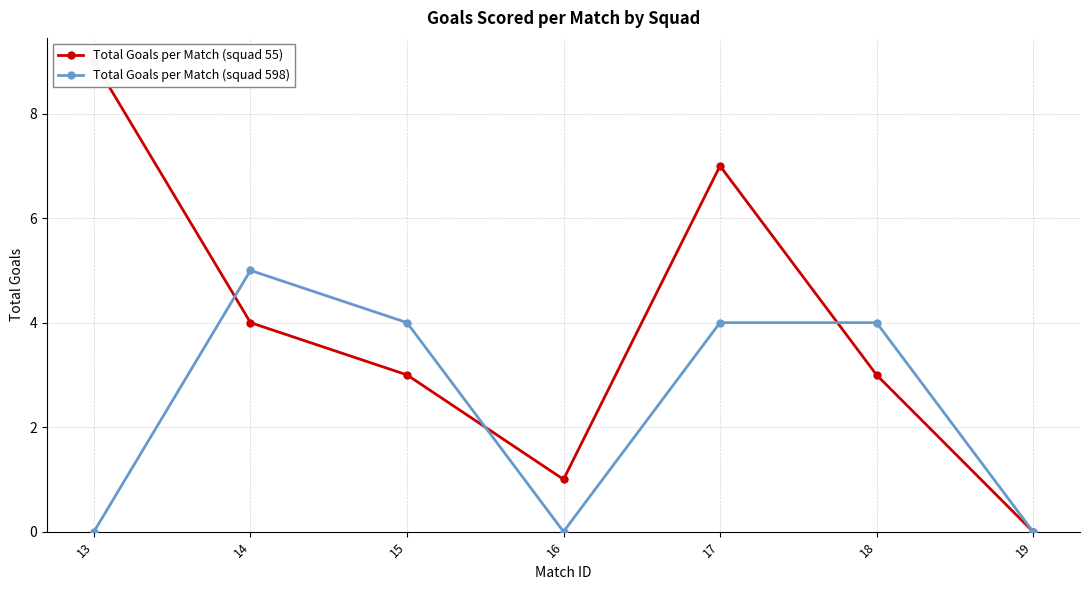

Count the Total Goals per Match (squad 598) values in the range 0 to 4.

6